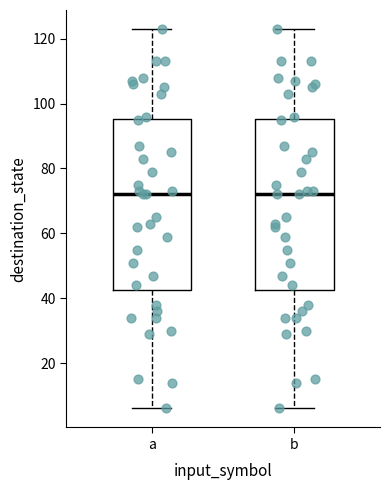

Reading left to right, read every box against the y-axis: the position of its median line, the range the box covers, and the ends of its whiskers. The values are not printed on the chart, so give them approximately, as read against the axis.

a: median 72, box 42 to 96, whiskers 6 to 124
b: median 72, box 42 to 96, whiskers 6 to 124